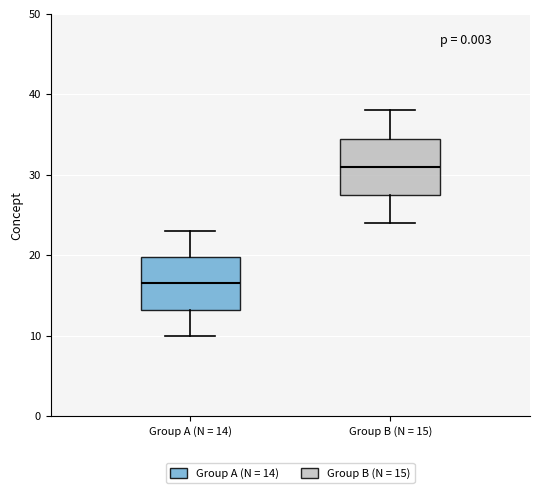

Where does the lower whisker of the box for Group A (N = 14) end on the y-axis? The values are not printed on the chart, so give them approximately, as read against the axis.

10